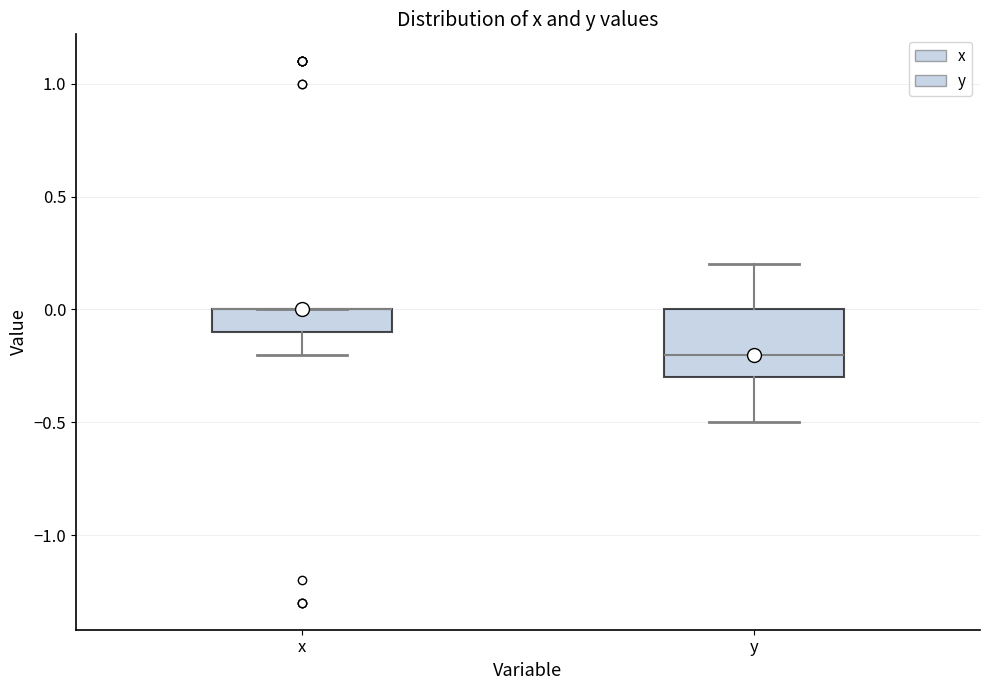

Comparing the boxes themselves (not the whiskers), which one is the tallest?

y